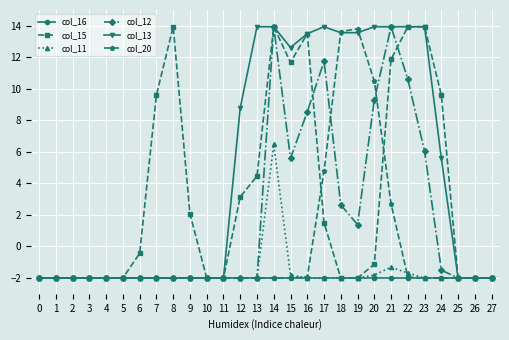

Which series changed the most between 15 and 17?

col_15